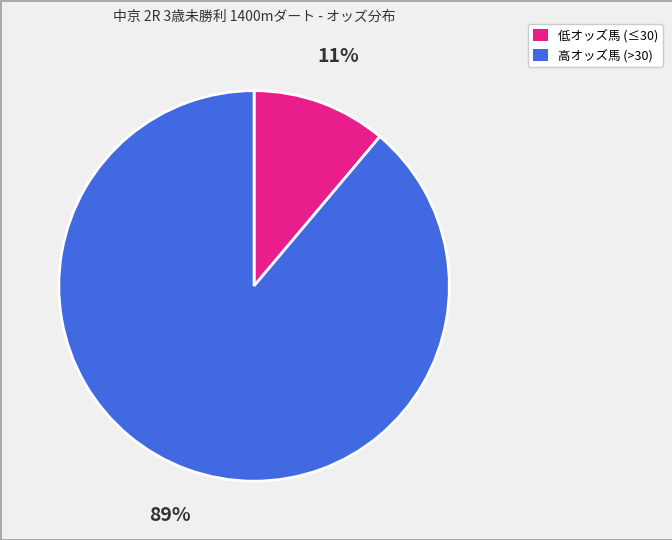

To the nearest percent, what percentage of the pie is 低オッズ馬 (≤30)?

11%